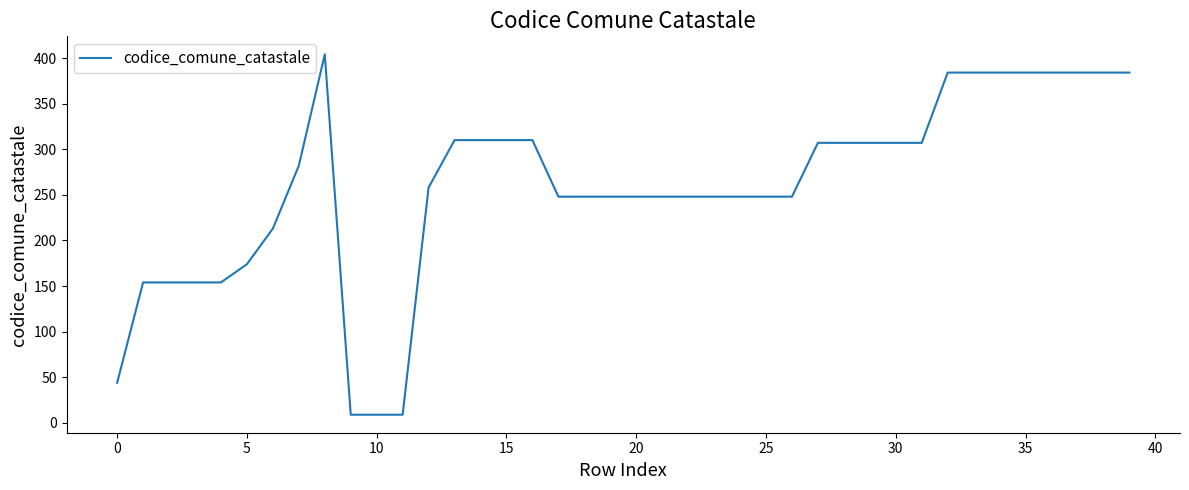

What is the maximum value shown in the chart?

404